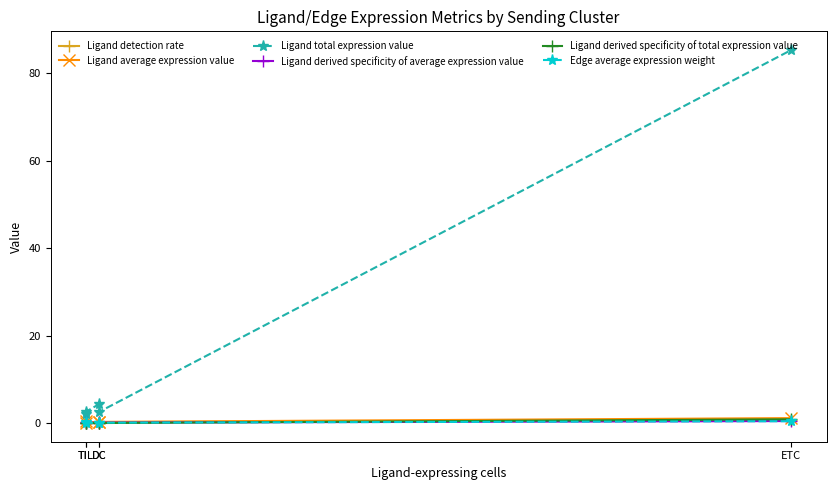

Is this an area chart (filled region under the line)?

No